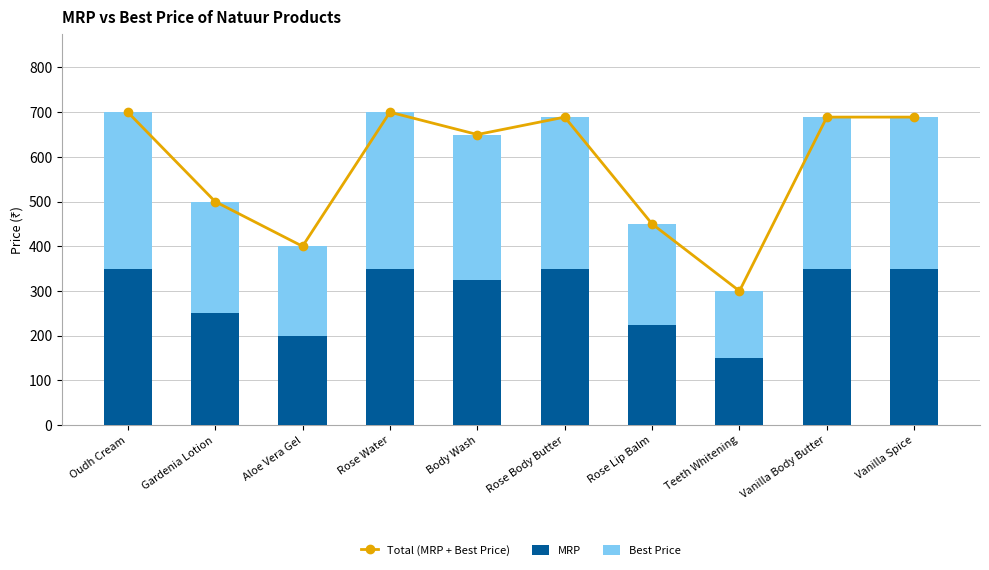

List the labels in order of Total (MRP + Best Price) value, largest first.

Oudh Cream, Rose Water, Rose Body Butter, Vanilla Body Butter, Vanilla Spice, Body Wash, Gardenia Lotion, Rose Lip Balm, Aloe Vera Gel, Teeth Whitening